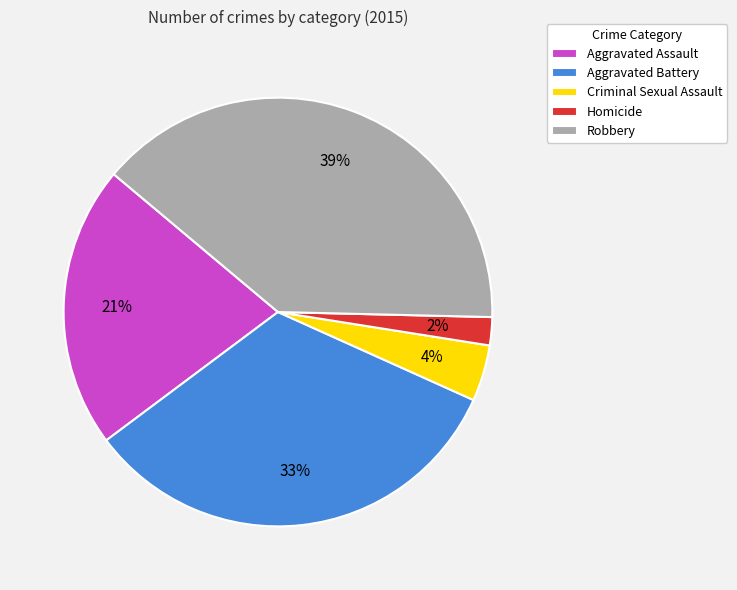

Combined, do Robbery and Criminal Sexual Assault account for over 50%?

No